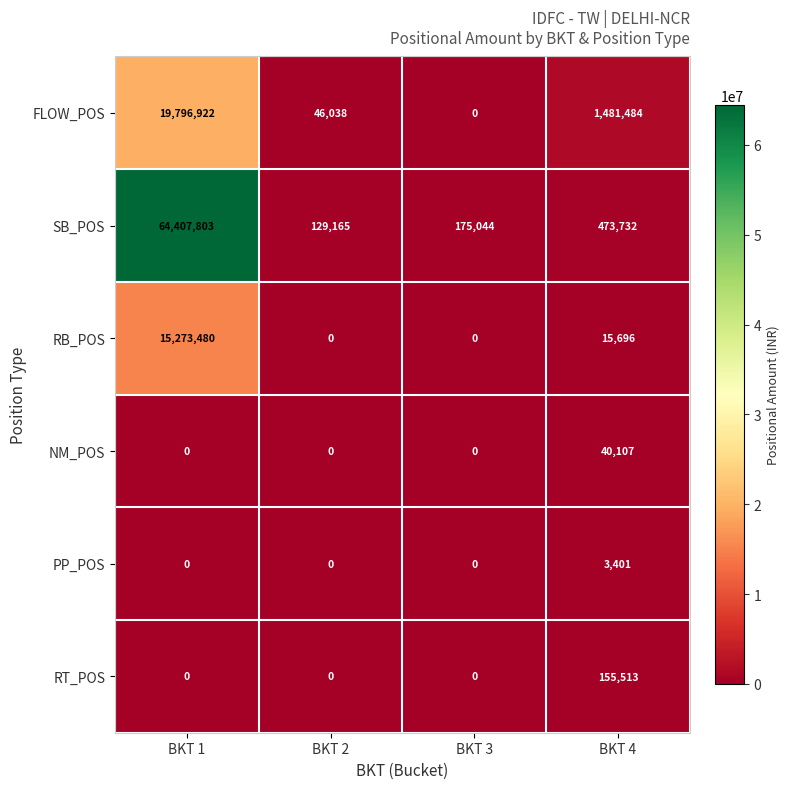

What is the total value across all series at BKT 1?

99478205